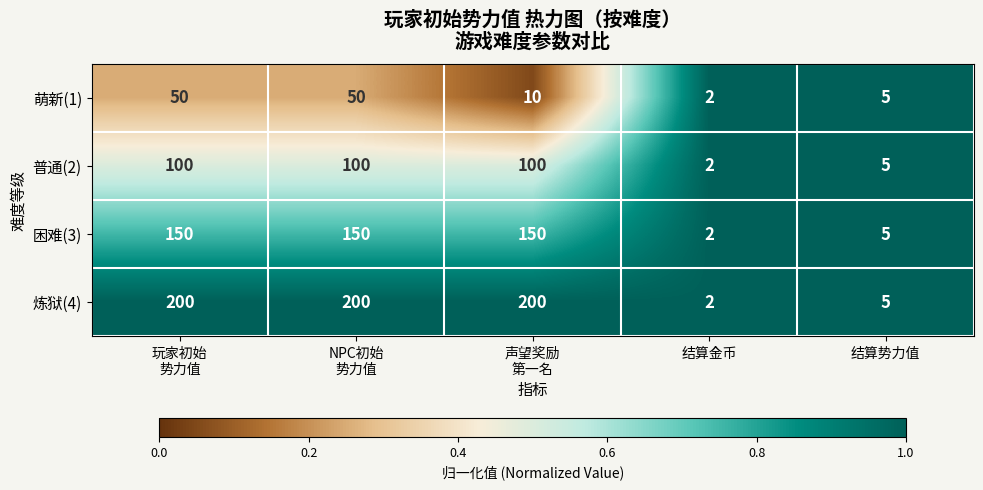

What is the difference between the highest and lowest values at NPC初始
势力值?

150